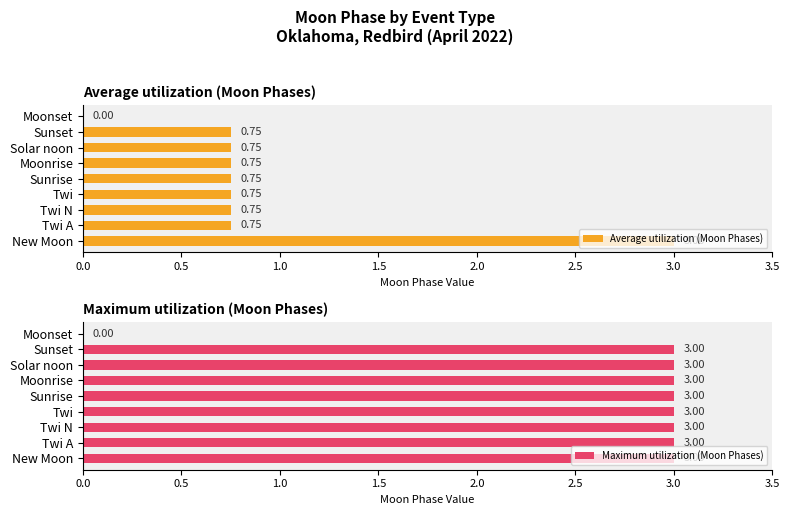

At which label is Maximum utilization (Moon Phases) closest to 1?

Moonset